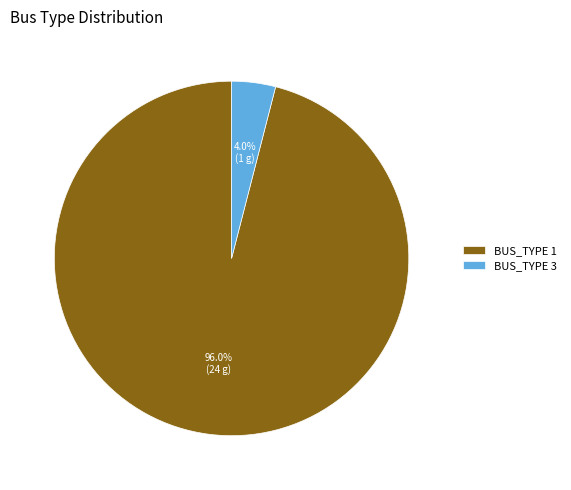

Which category has the smallest portion of the pie?

BUS_TYPE 3